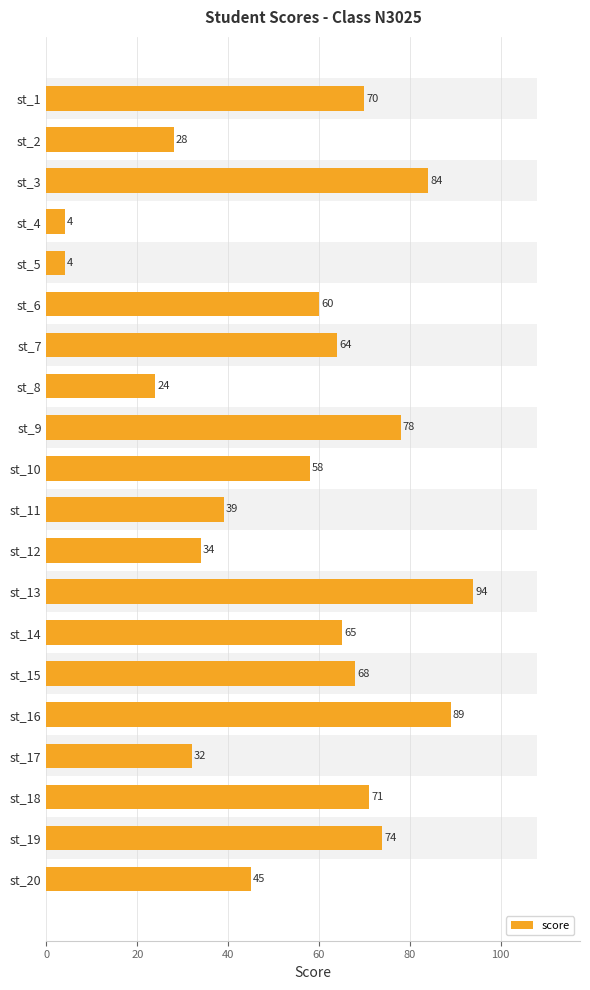

What is the difference between the second highest and minimum values?

85